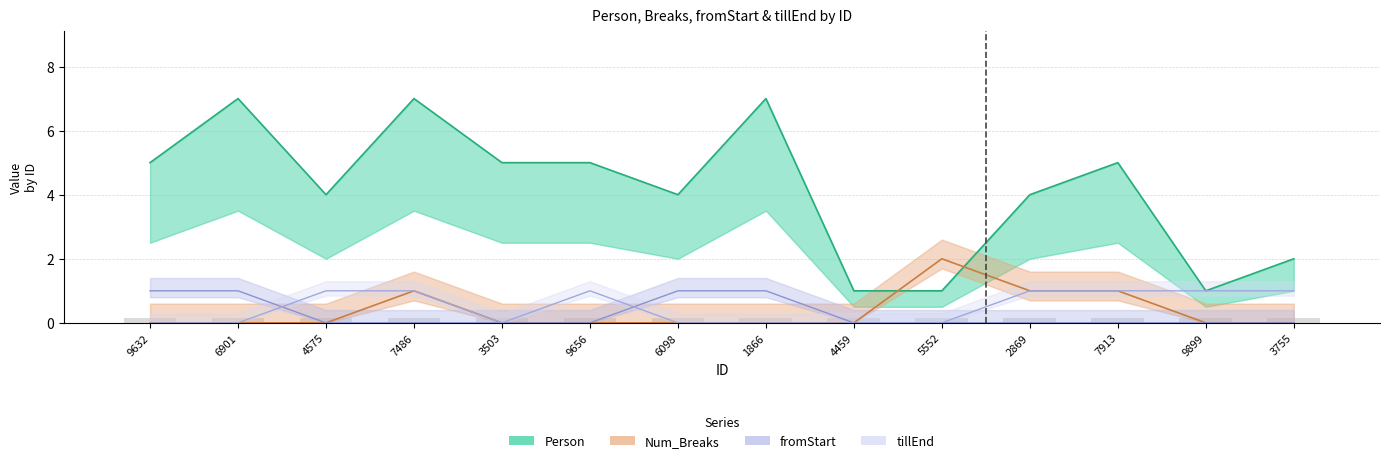

What is the sum of all Person values?

58